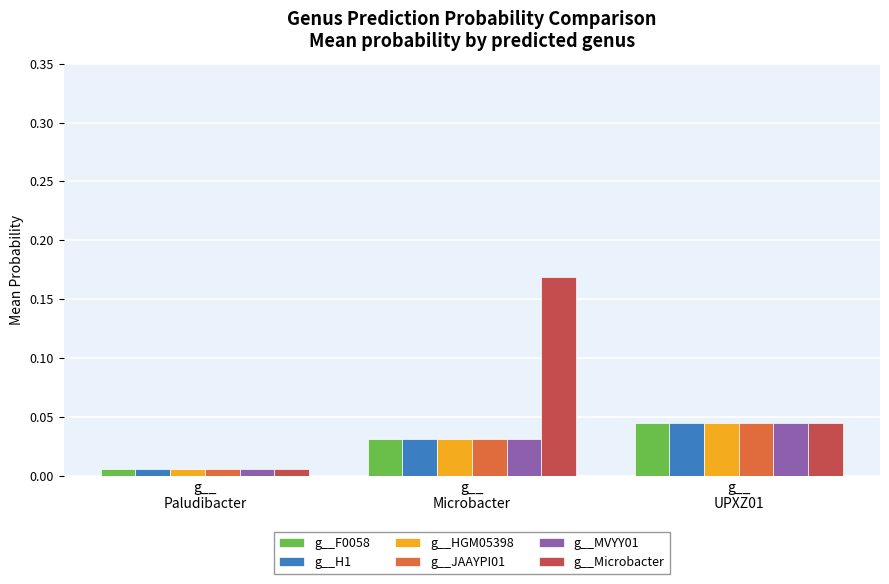

Which series has the largest total across all categories?

g__Microbacter